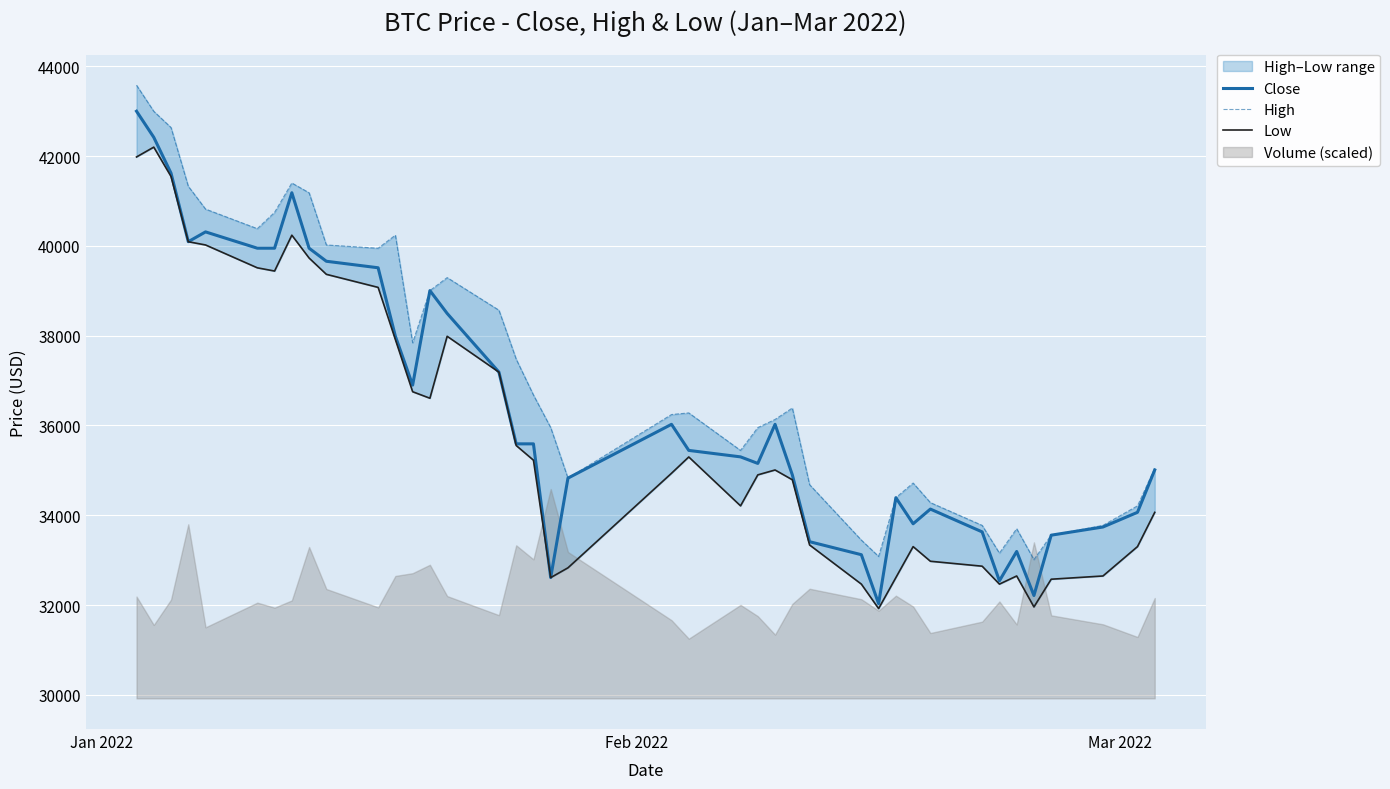

Count the number of categories in the chart.

40